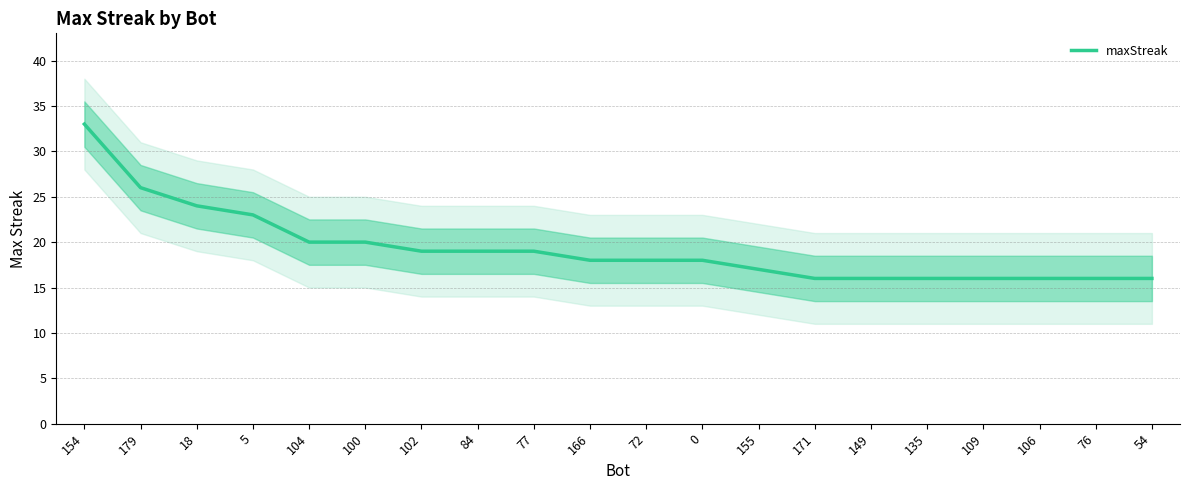

Reading left to right, extract all data points from this chart.

33	26	24	23	20	20	19	19	19	18	18	18	17	16	16	16	16	16	16	16